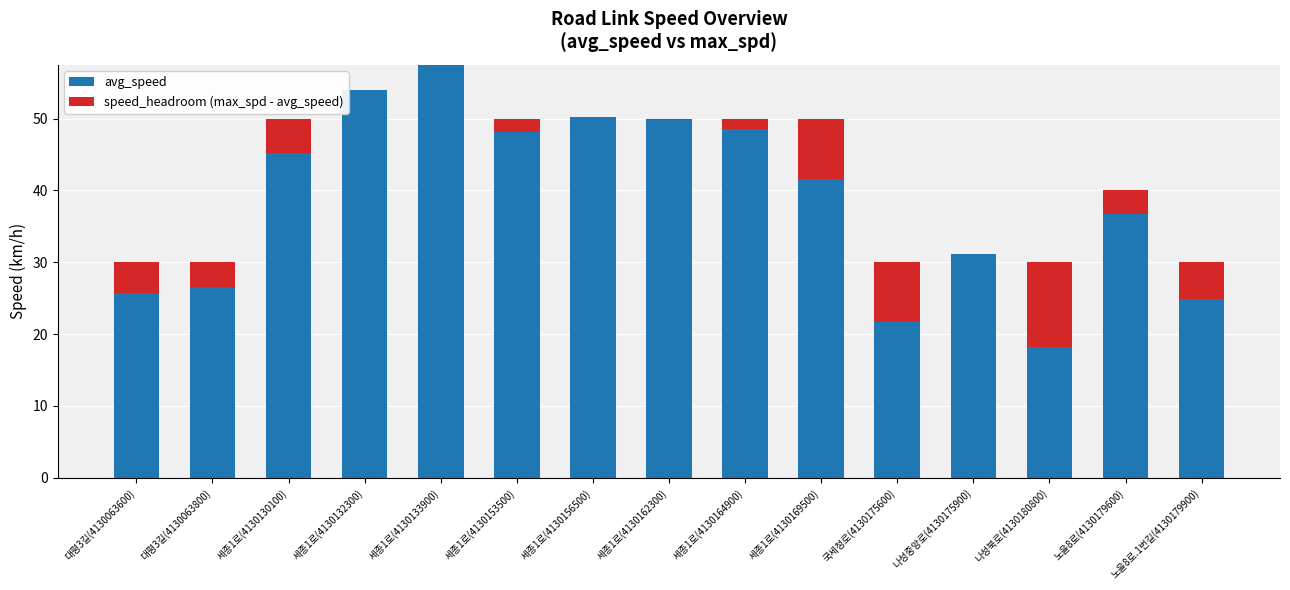

What is the minimum value for avg_speed?

18.3